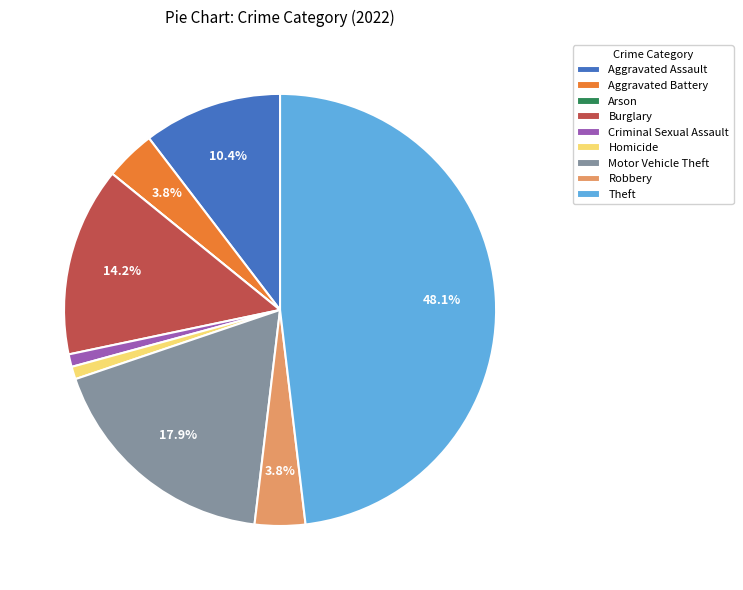

Is it true that Burglary is 14% of the pie?

True